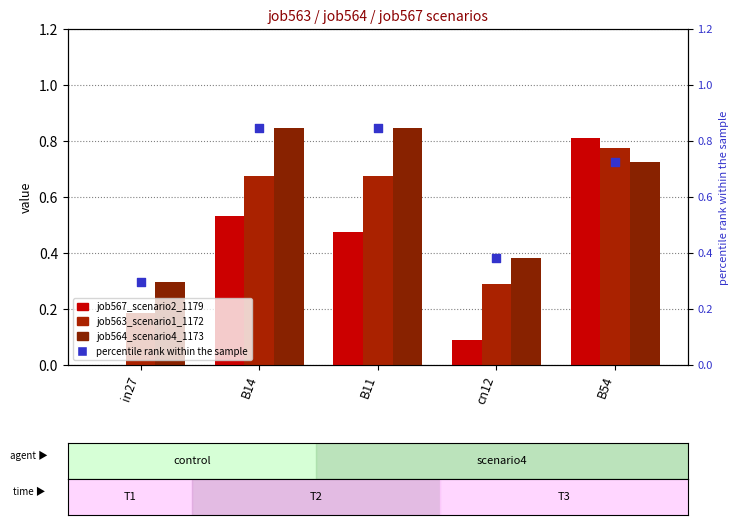

Is the value of job563_scenario1_1172 at in27 greater than the value of job567_scenario2_1179 at B11?

No